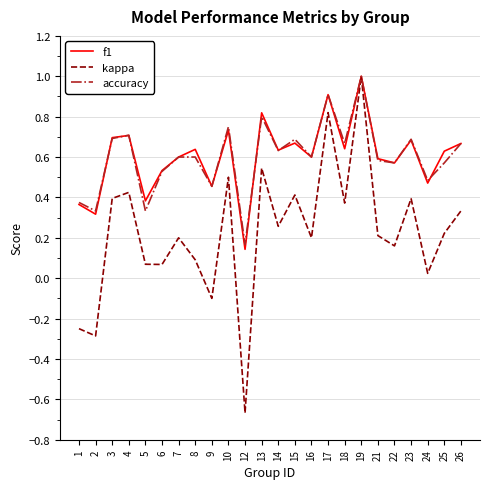

Which series changed the most between 1 and 5?

kappa